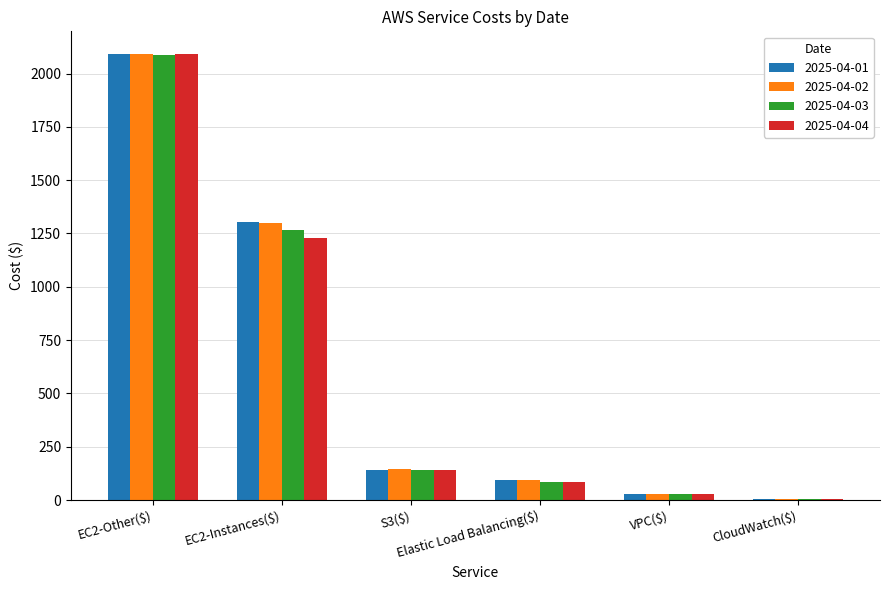

What is the maximum value shown in the chart?

2093.2